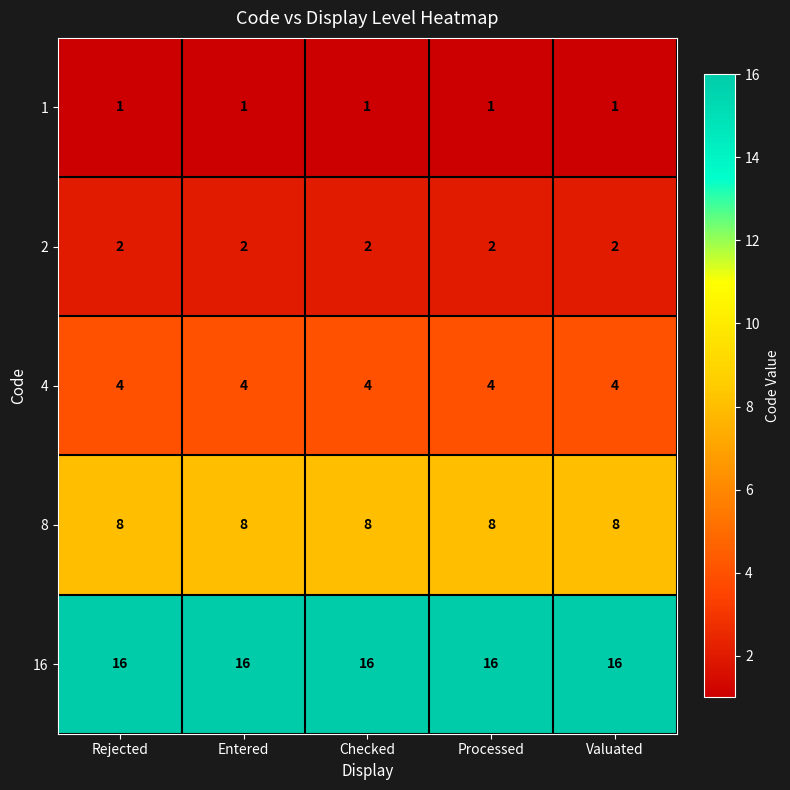

What is the average value of the 8 series?

8